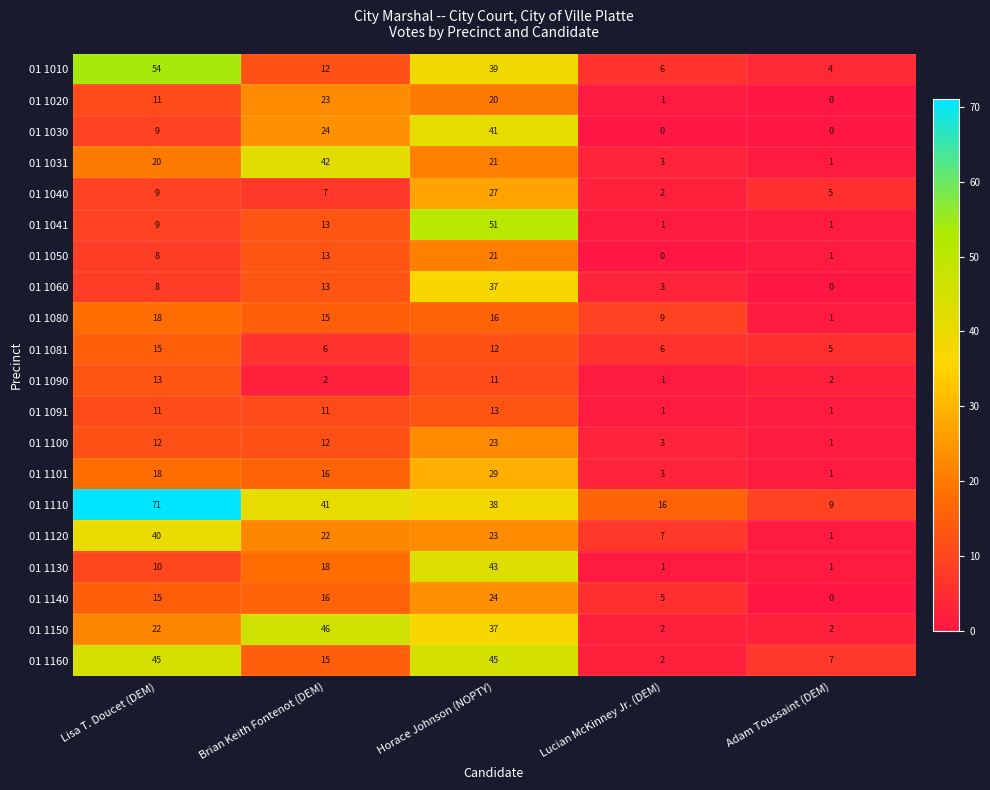

What is the difference between the 01 1091 values at Lucian McKinney Jr. (DEM) and Horace Johnson (NOPTY)?

12